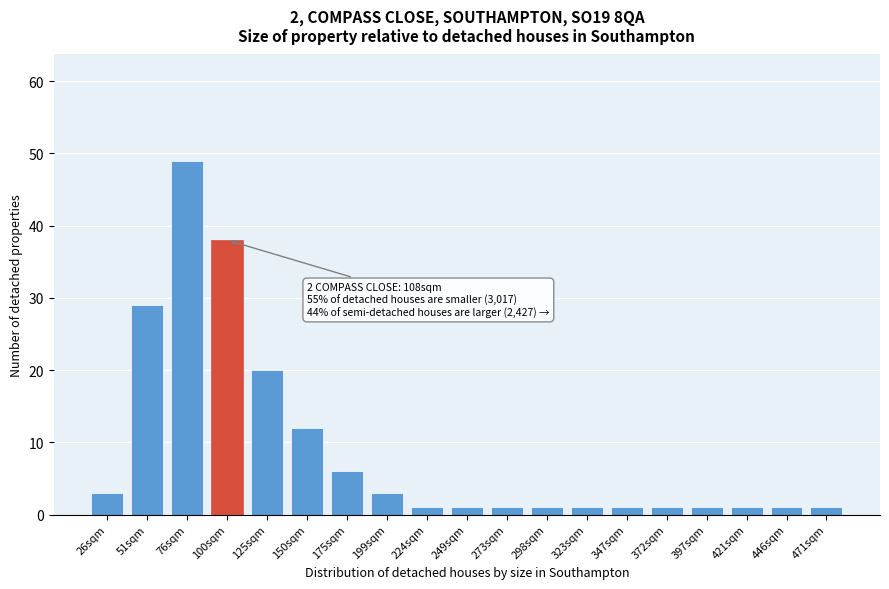

Reading left to right, extract all data points from this chart.

3	29	49	38	20	12	6	3	1	1	1	1	1	1	1	1	1	1	1